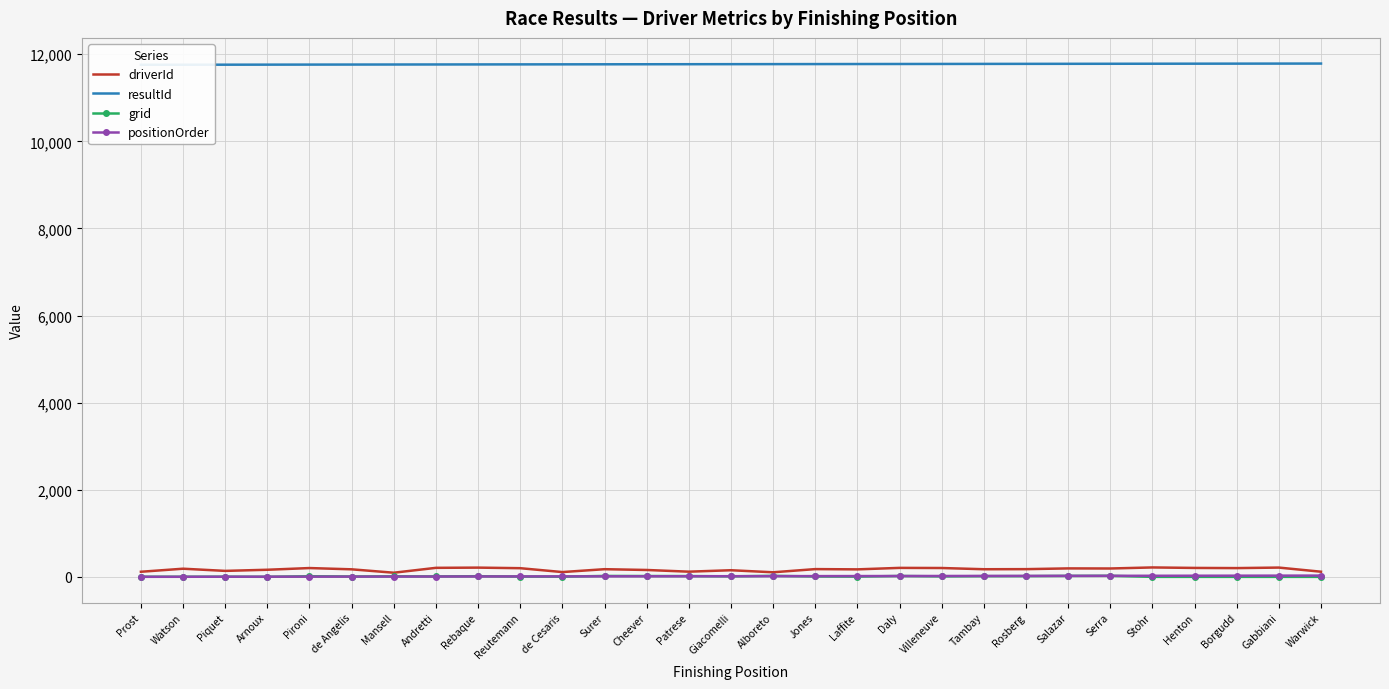

What is the difference between the grid values at Serra and Borgudd?

24